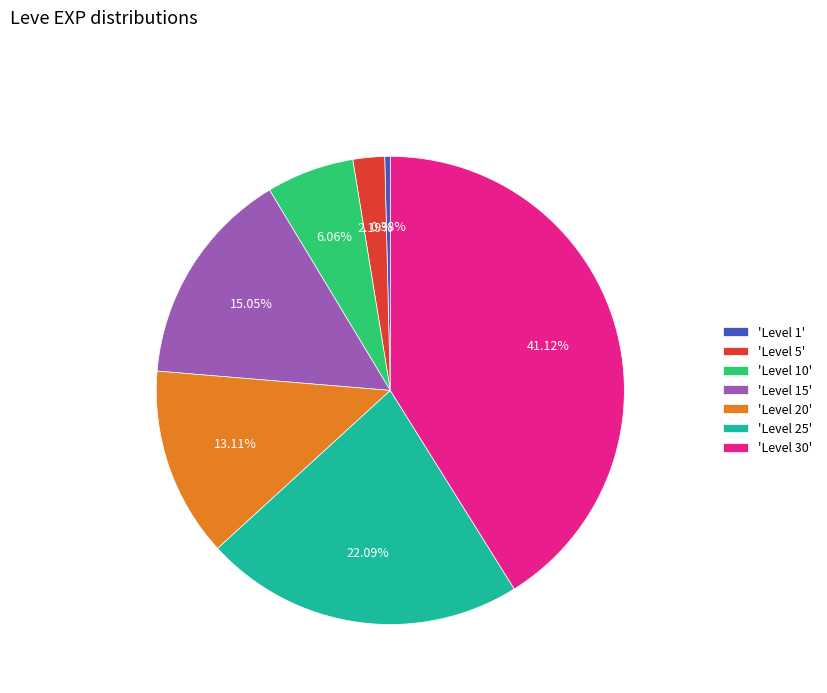

Between 'Level 1' and 'Level 10', which is larger?

'Level 10'